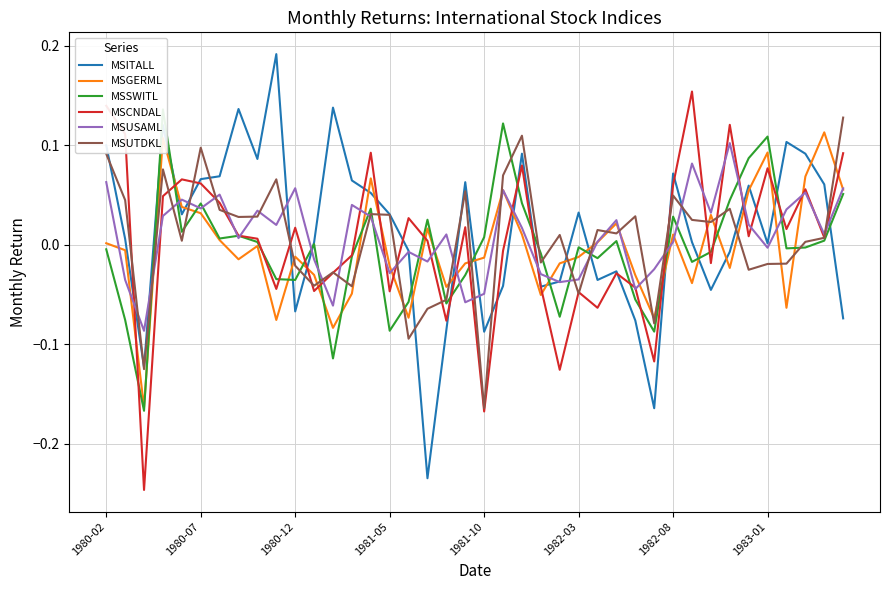

What are all the series names shown in the legend?

MSITALL, MSGERML, MSSWITL, MSCNDAL, MSUSAML, MSUTDKL